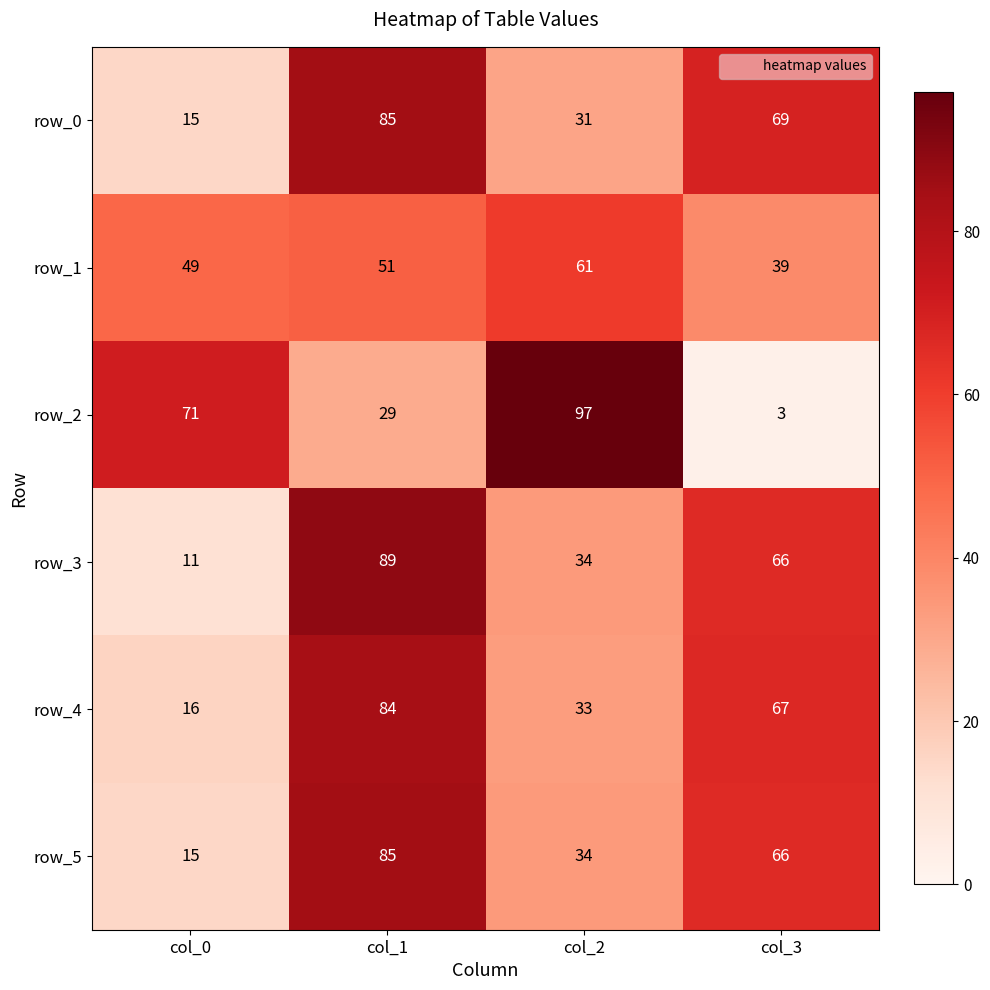

At which label is row_5 closest to 50?

col_2